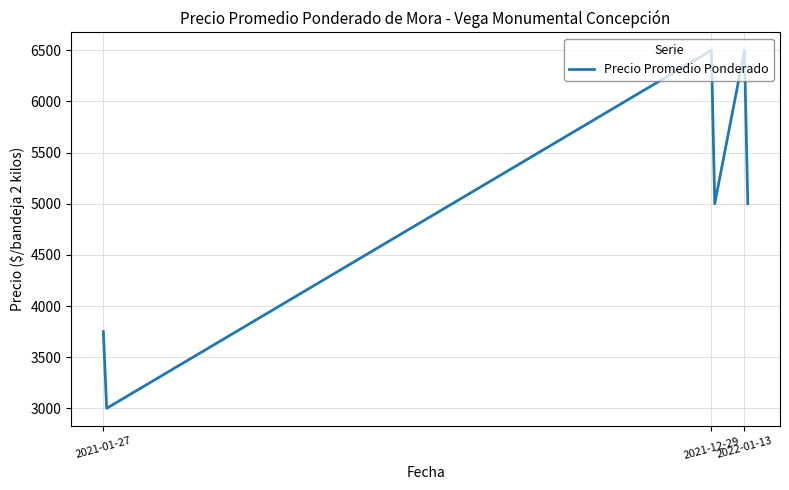

What is the sum of all values?

29750